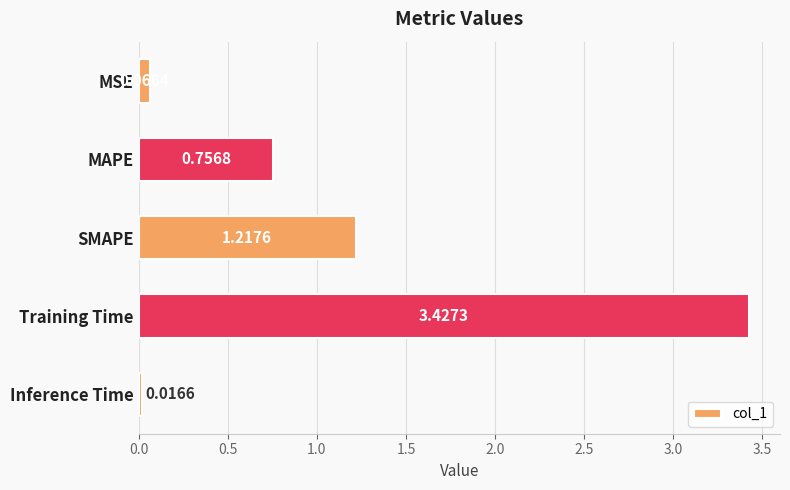

List the labels in order of value, smallest first.

Inference Time, MSE, MAPE, SMAPE, Training Time